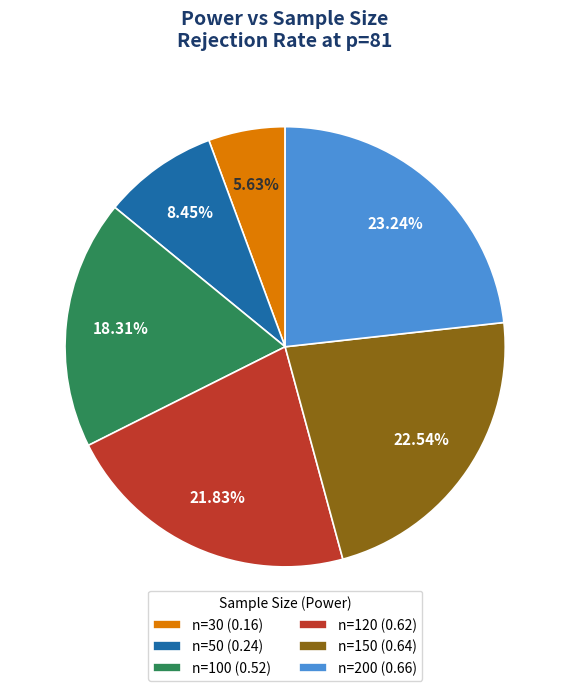

Is it true that n=200 is 33% of the pie?

False